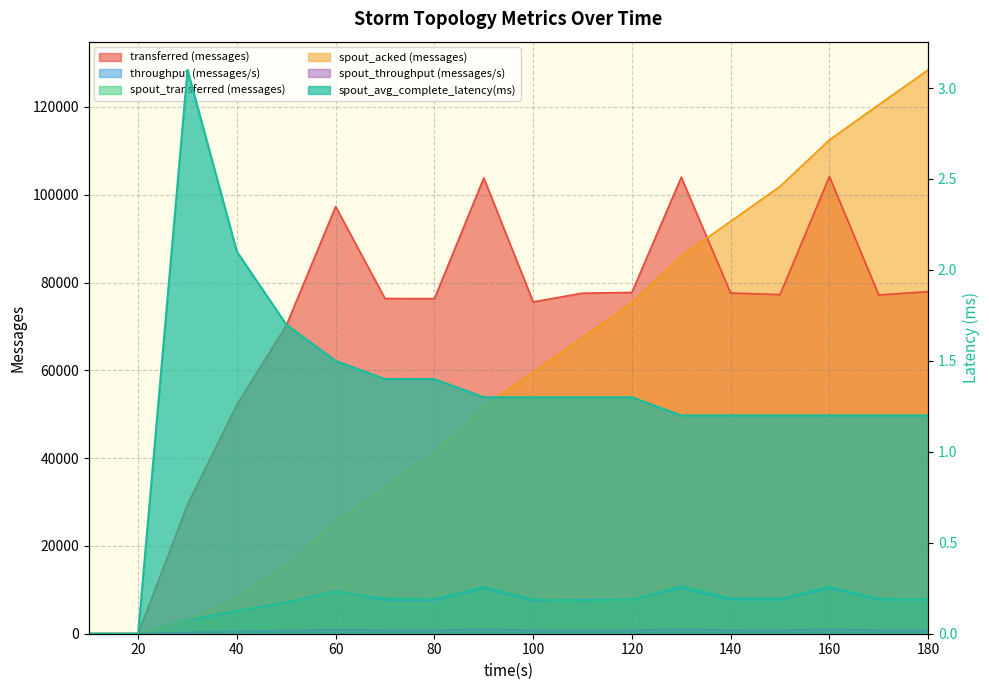

True or false: spout_throughput (messages/s) and spout_acked (messages) cross at least once.

False